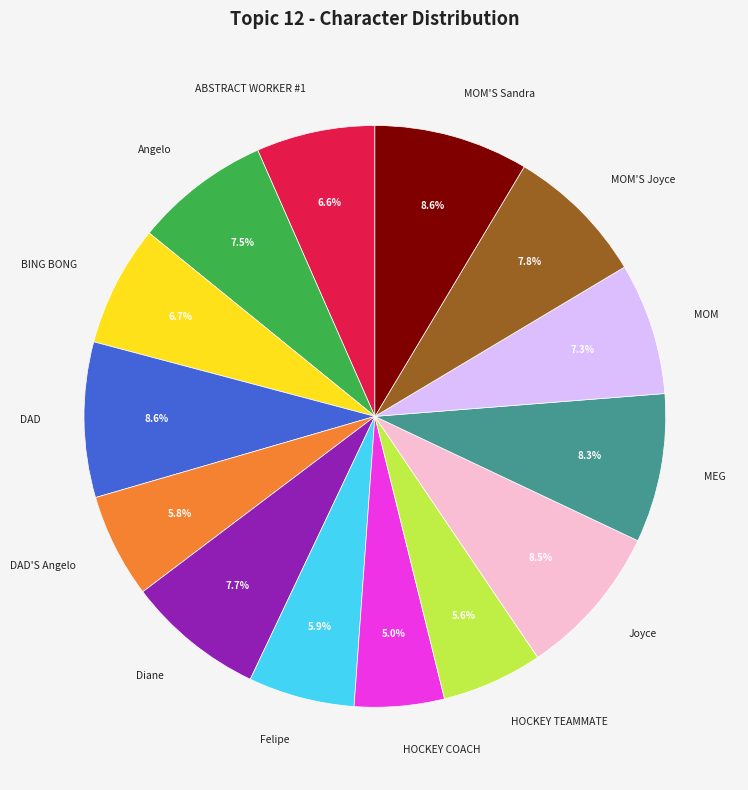

What is the smallest slice in the pie chart?

HOCKEY COACH